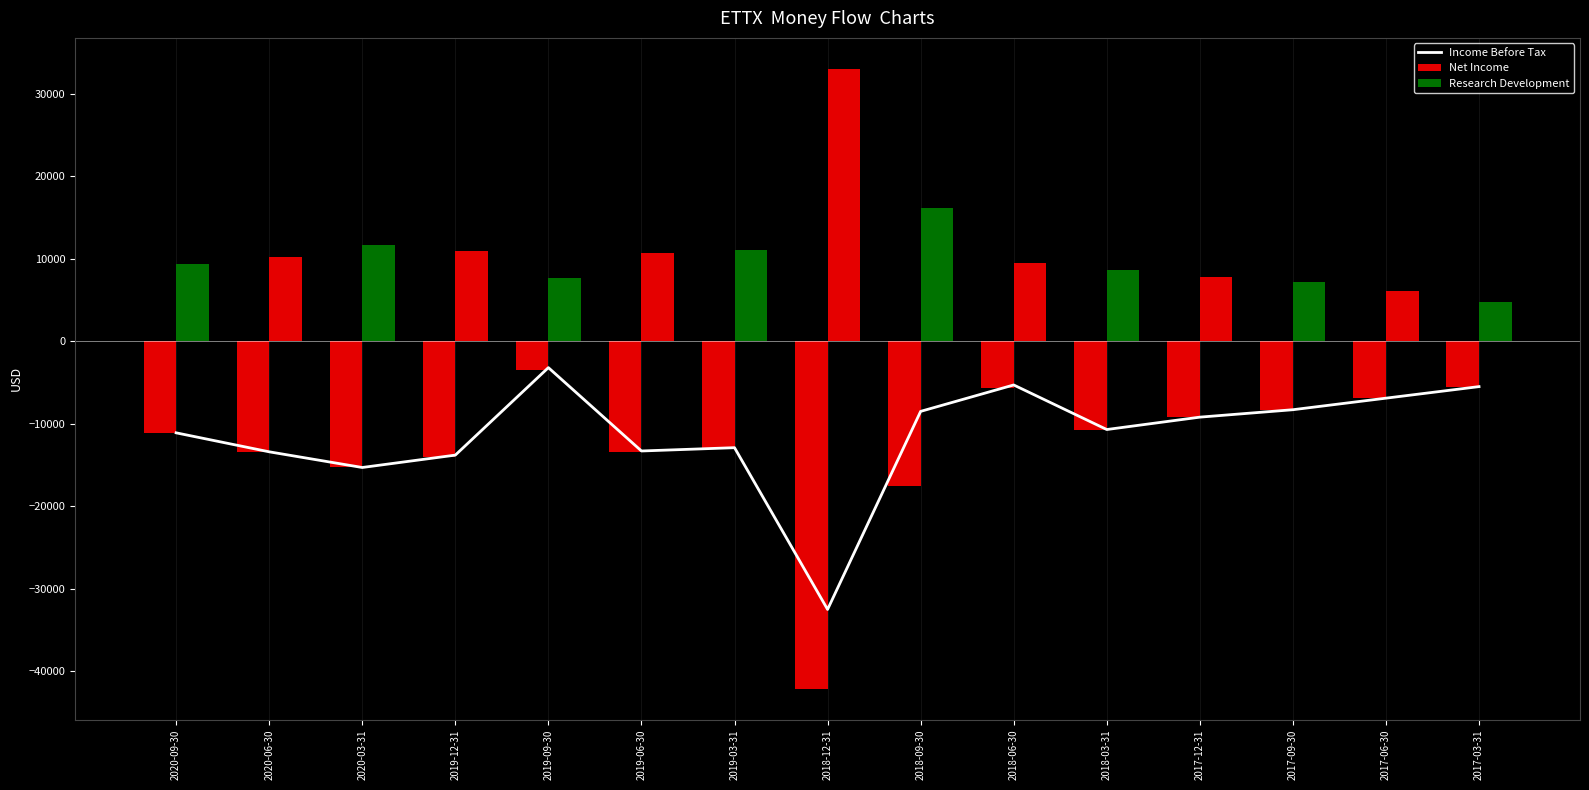

What is the sum of all Income Before Tax values?

-169900